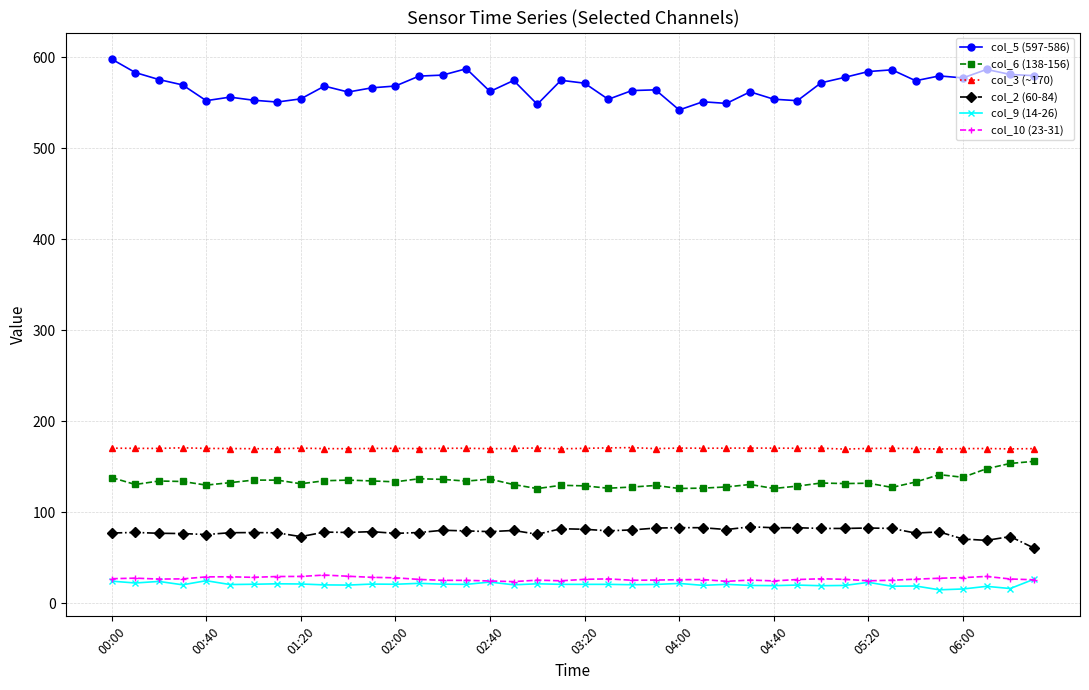

What is the highest value of the col_5 (597-586) series?

597.9